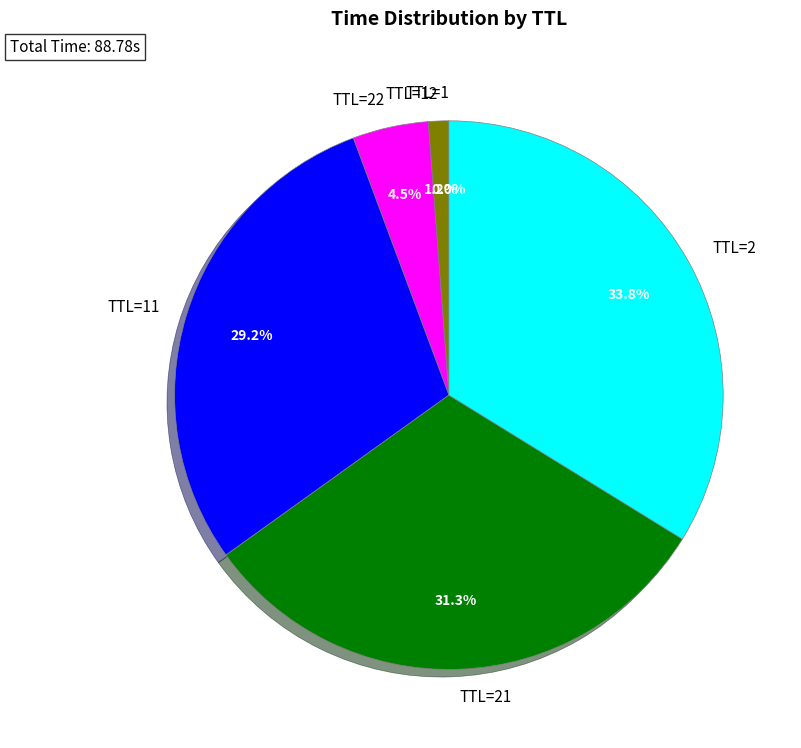

Does TTL=22 represent more than half of the total?

No